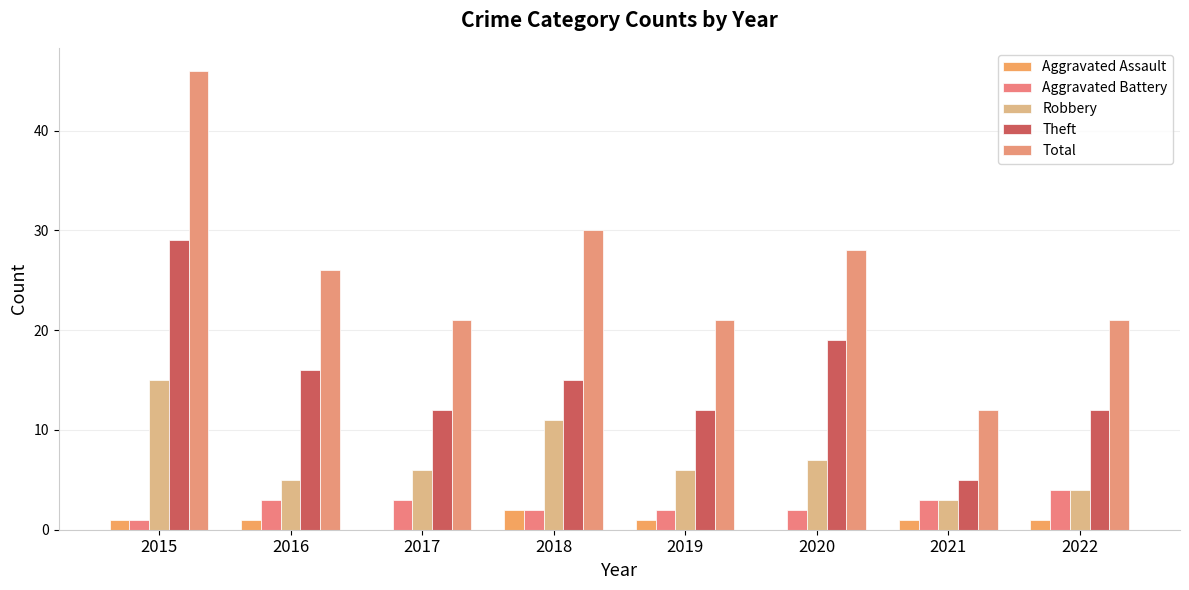

Reading left to right, transcribe all the data shown in this chart.

Aggravated Assault: 1	1	0	2	1	0	1	1
Aggravated Battery: 1	3	3	2	2	2	3	4
Robbery: 15	5	6	11	6	7	3	4
Theft: 29	16	12	15	12	19	5	12
Total: 46	26	21	30	21	28	12	21